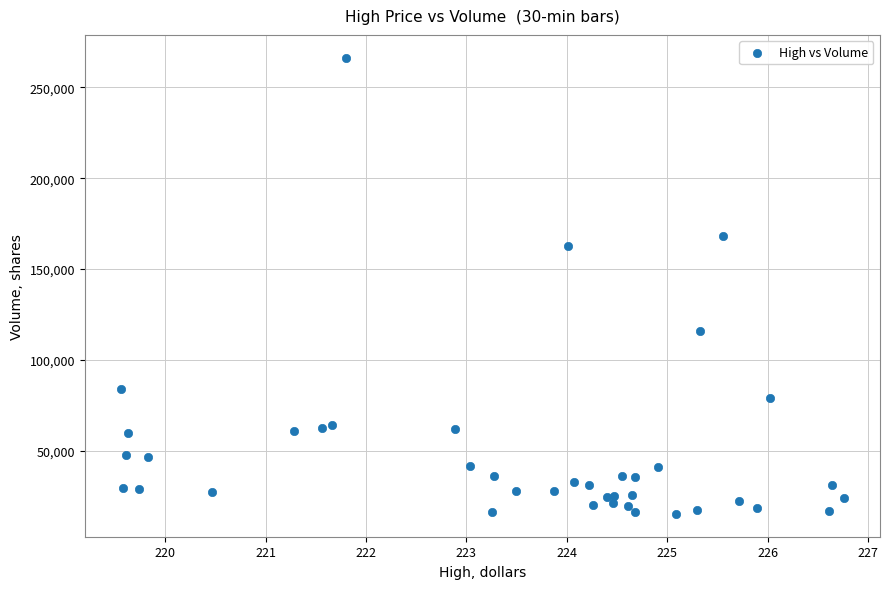

What Y value in the scatter plot is closest to 140731?

162421